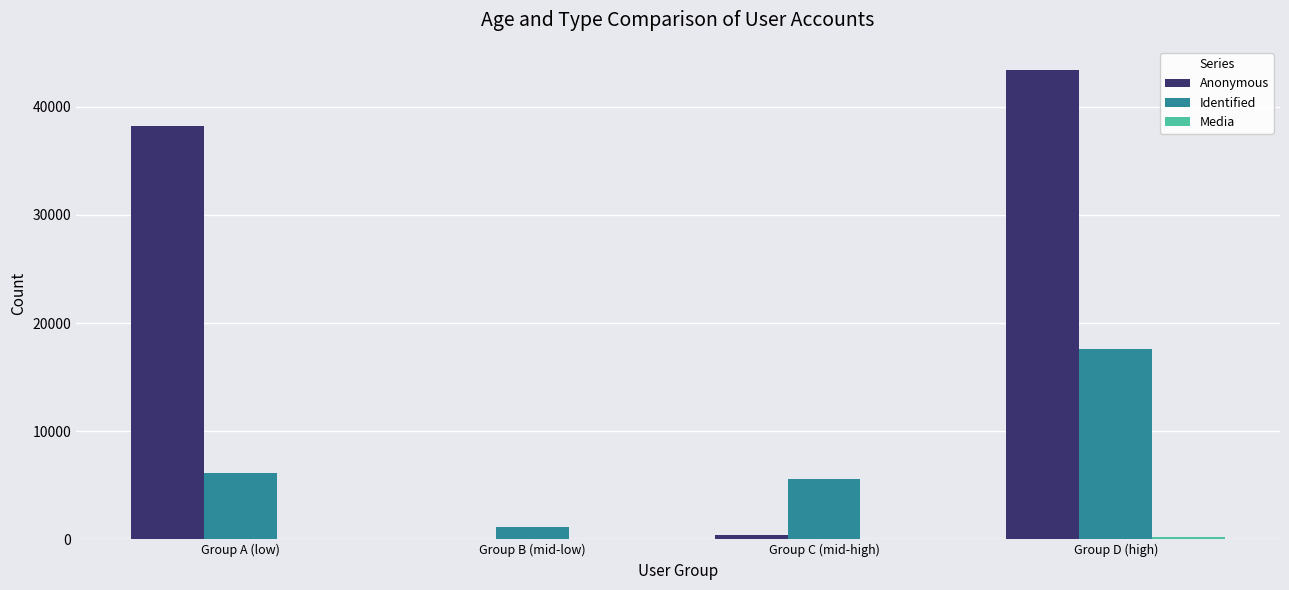

How many series are shown in this chart?

3